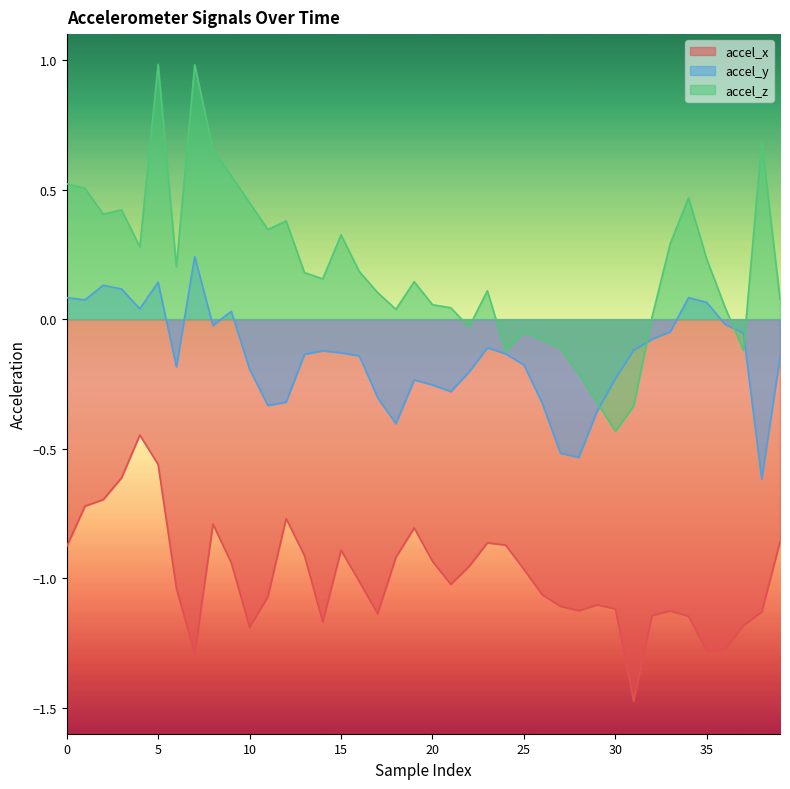

At how many categories does at least one series exceed 0?

30